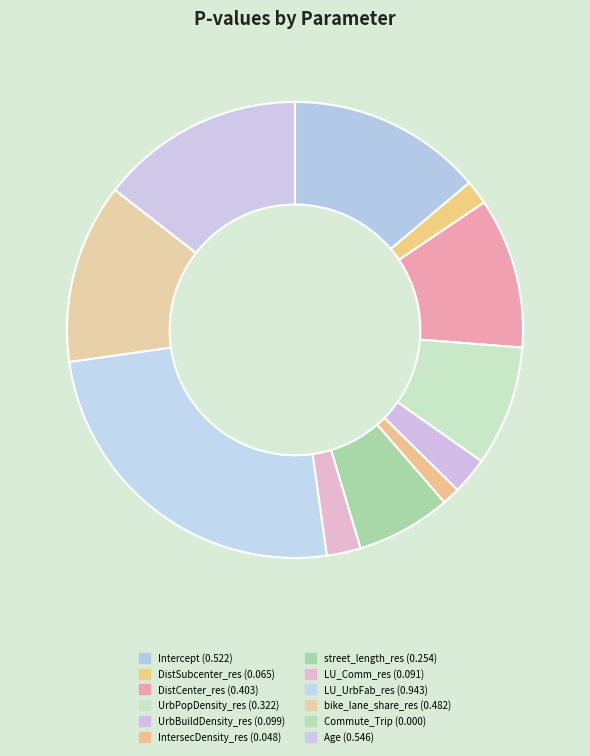

Count the number of slices in the pie.

12